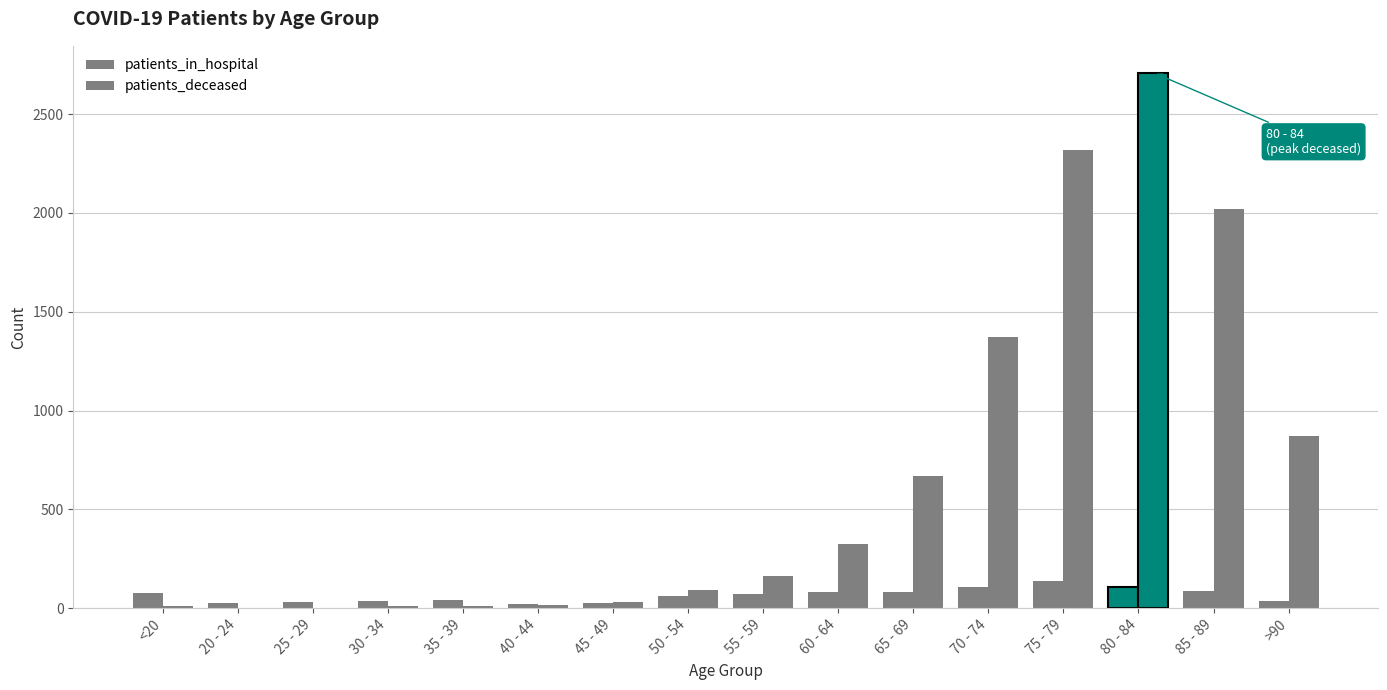

Are the bars grouped side by side (vs. stacked)?

Yes